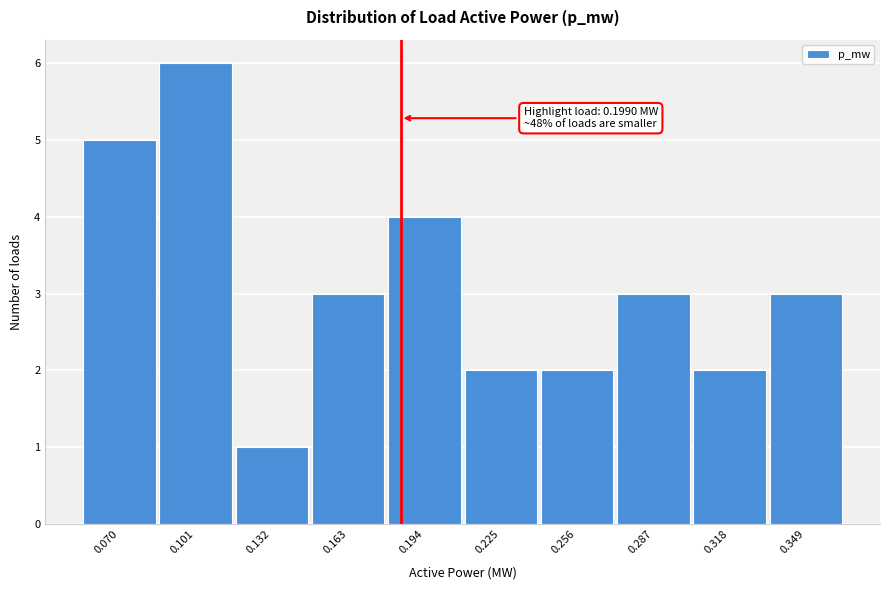

Reading left to right, transcribe all the data shown in this chart.

0.070=5	0.101=6	0.132=1	0.163=3	0.194=4	0.225=2	0.256=2	0.287=3	0.318=2	0.349=3